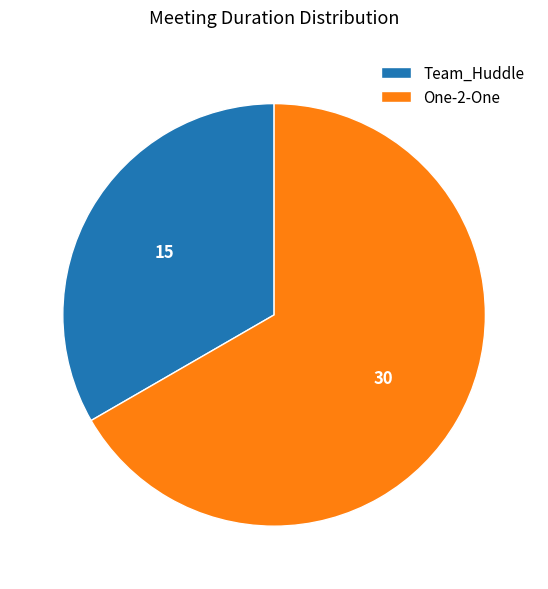

The One-2-One slice represents 67% of the pie. True or false?

True